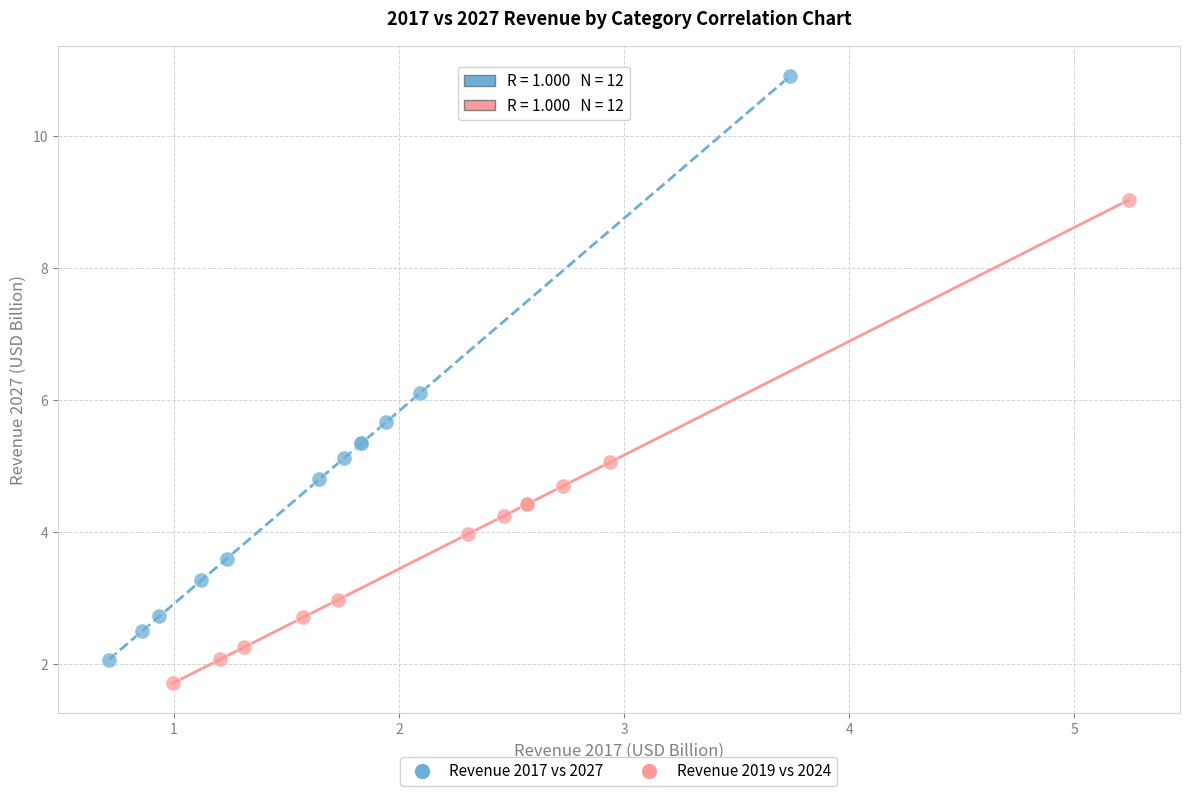

Which series reaches the maximum Y coordinate?

Revenue 2017 vs 2027